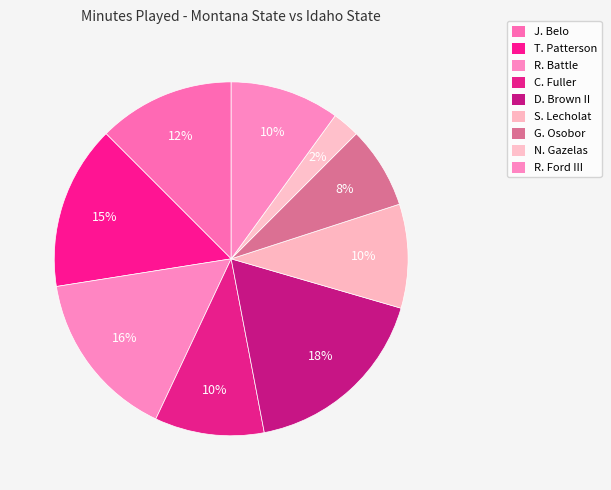

Approximately how many times larger is the value at S. Lecholat compared to N. Gazelas?

3.8